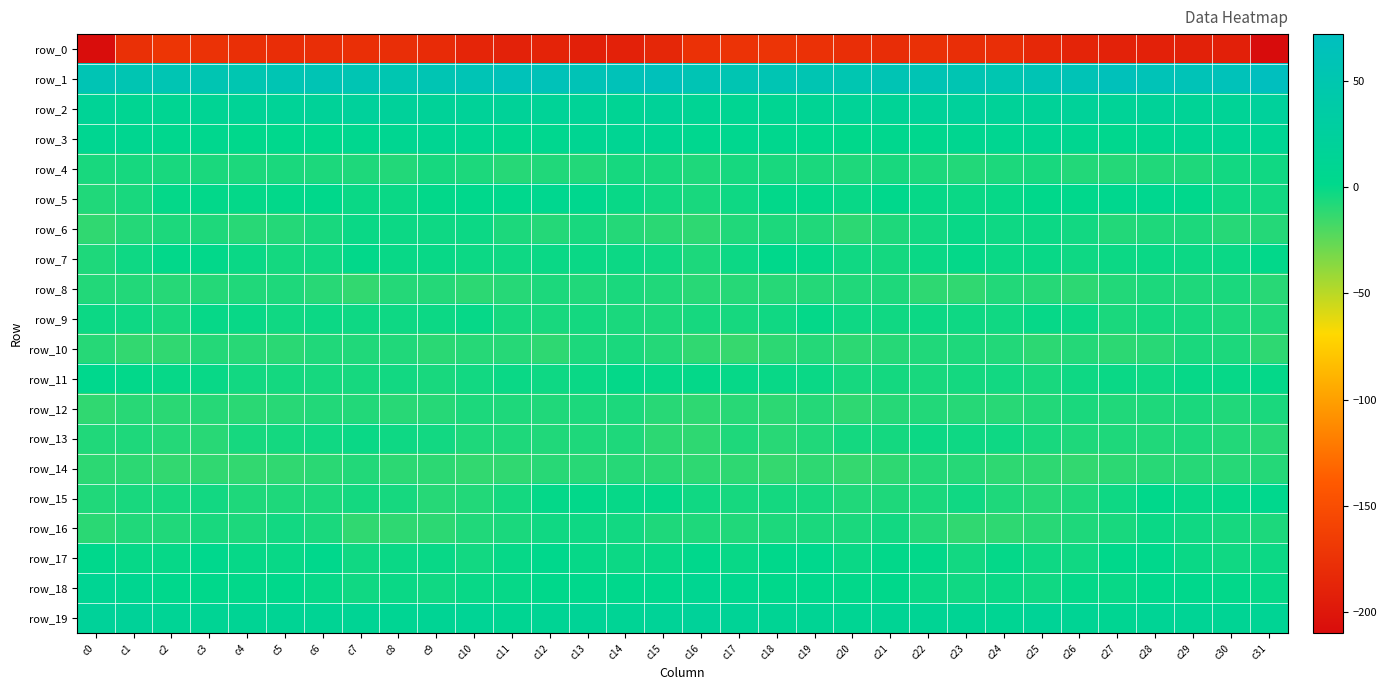

At which category does the chart reach its peak across all series?

c31